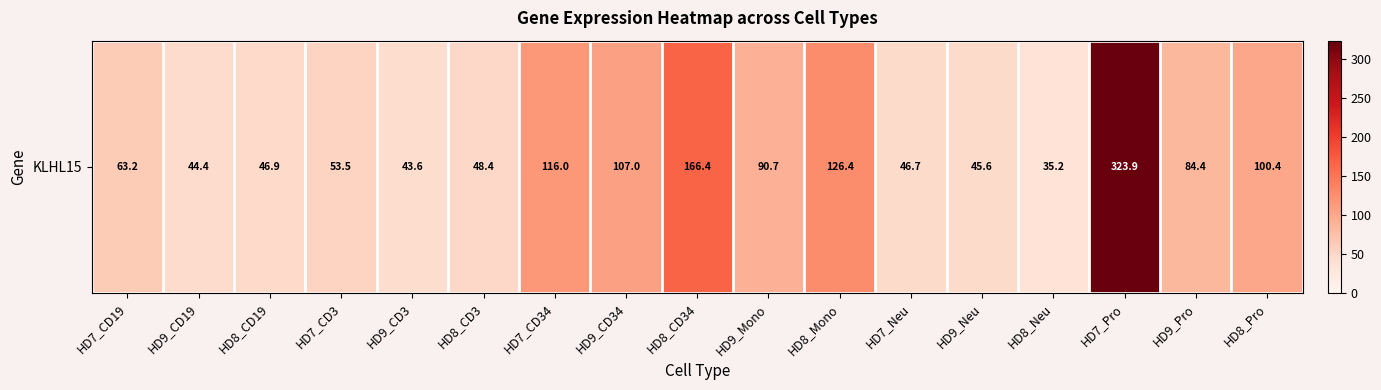

Reading left to right, transcribe all the data shown in this chart.

63.2	44.4	46.9	53.5	43.6	48.4	116.0	107.0	166.4	90.7	126.4	46.7	45.6	35.2	323.9	84.4	100.4